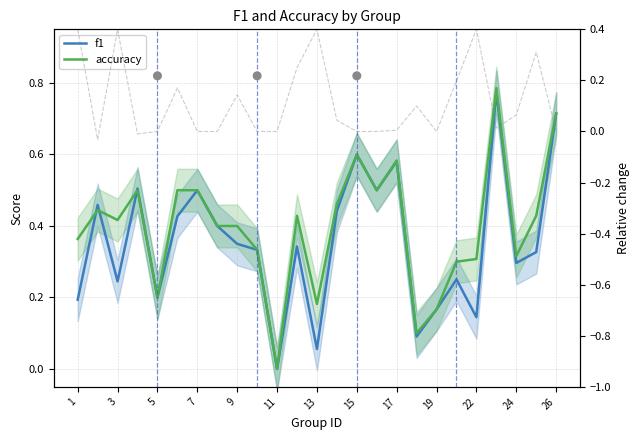

Which series reaches the minimum Y coordinate?

Relative change